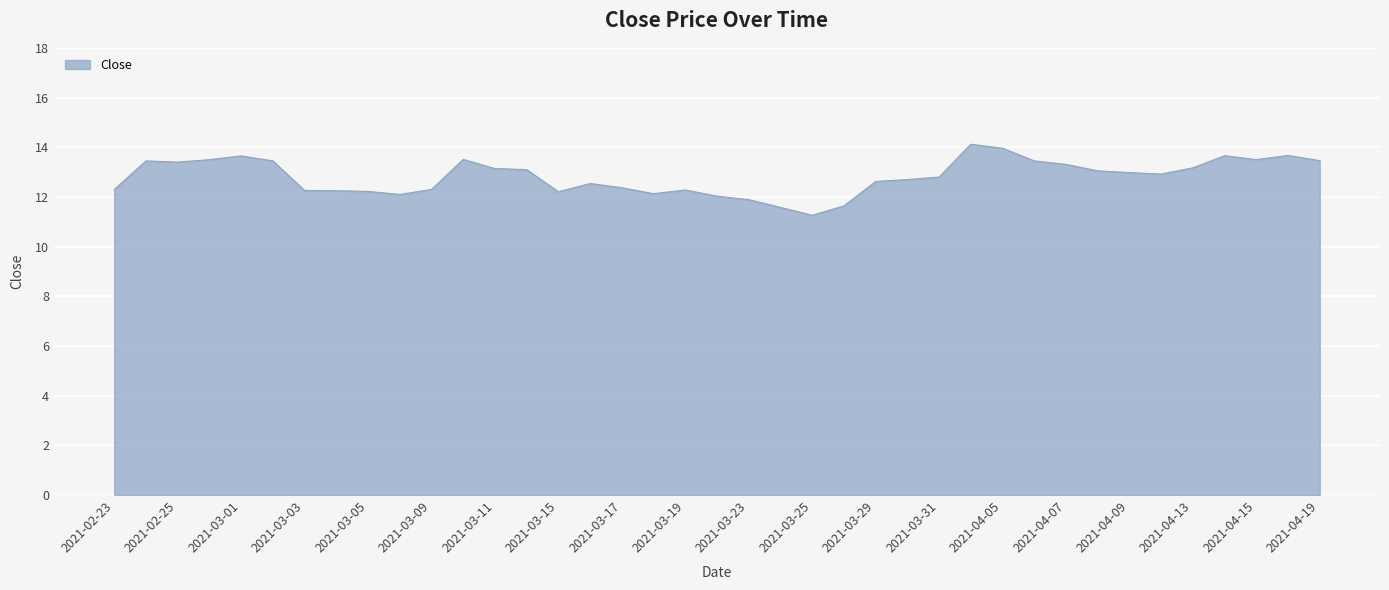

What is the greatest value displayed?

14.1